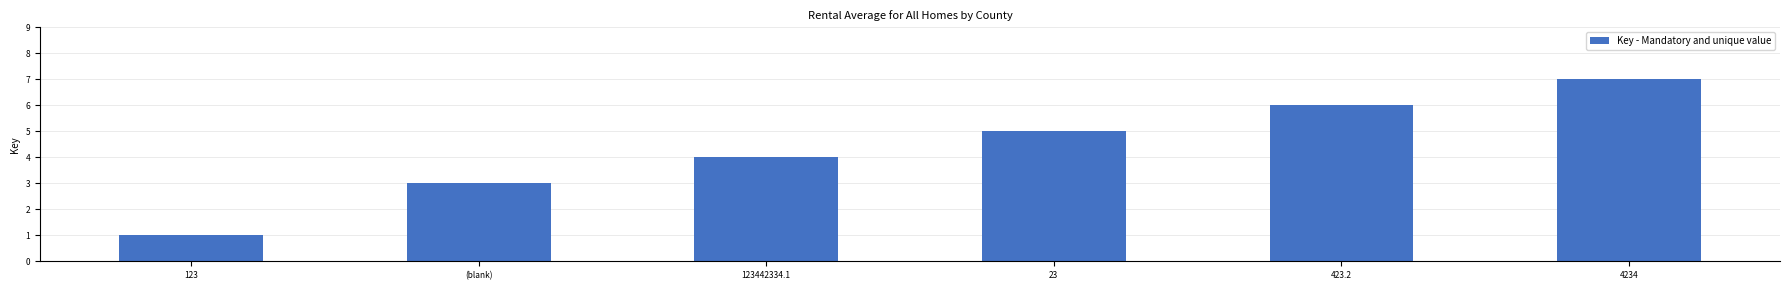

At which category does the chart reach its peak across all series?

4234